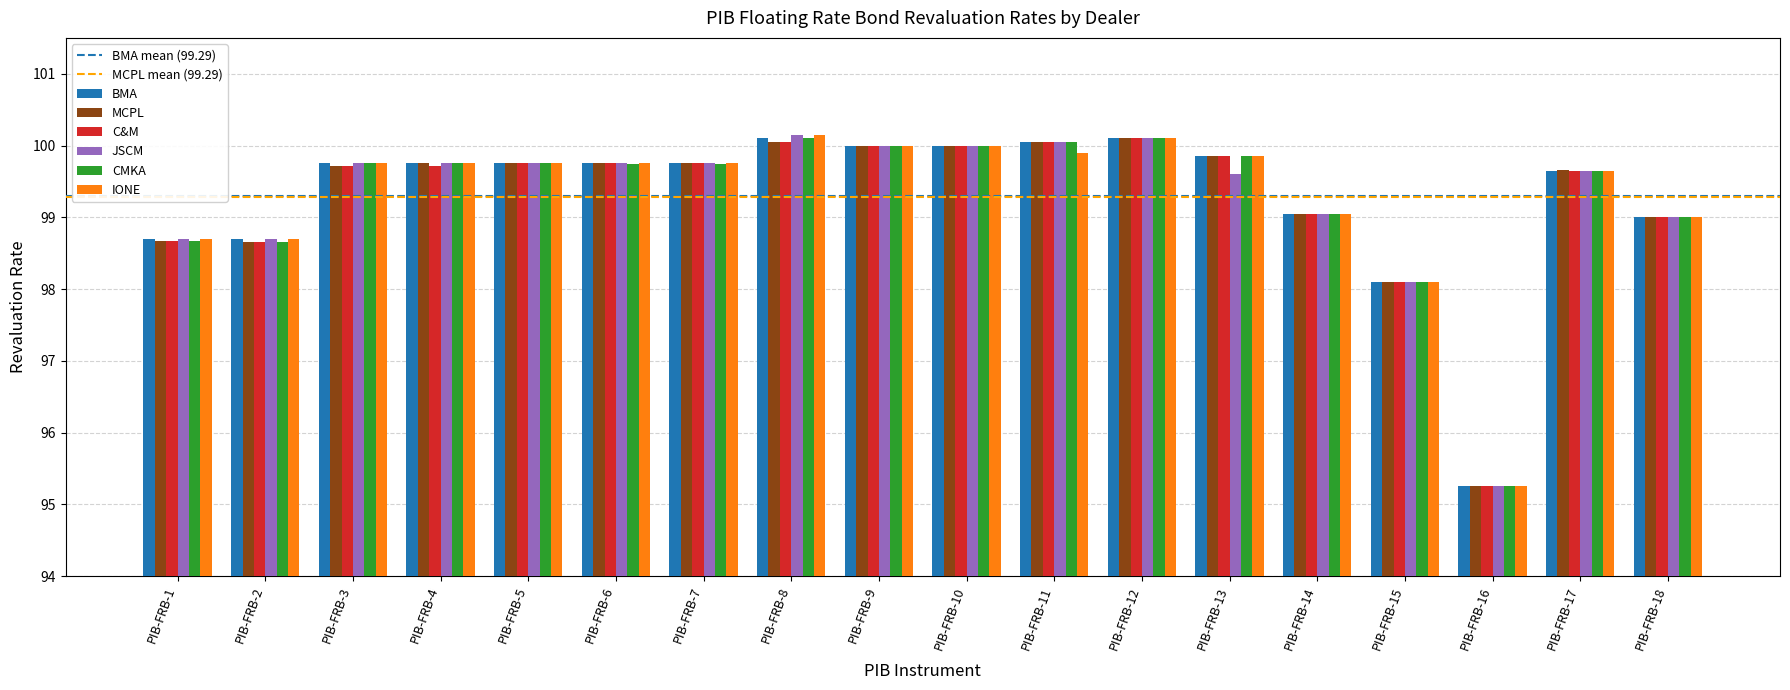

What is the sum of all CMKA values?

1787.2